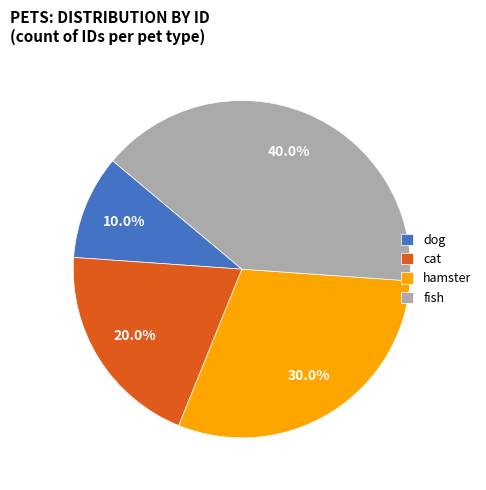

Which category has the biggest portion of the pie?

fish